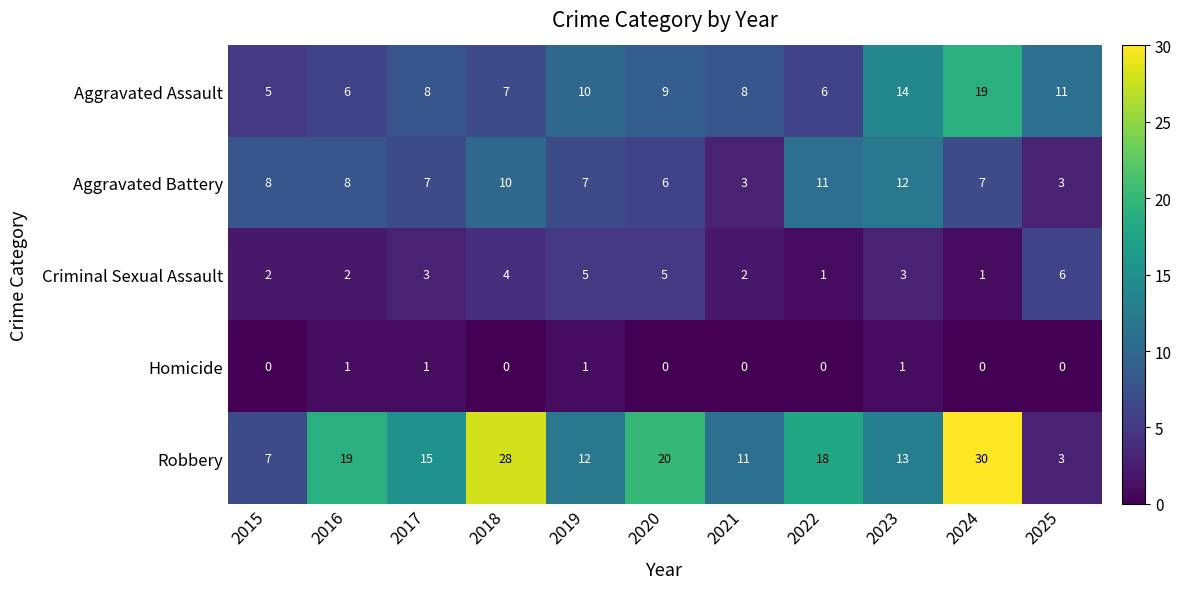

Rank the series by their maximum value, from lowest to highest.

Homicide, Criminal Sexual Assault, Aggravated Battery, Aggravated Assault, Robbery